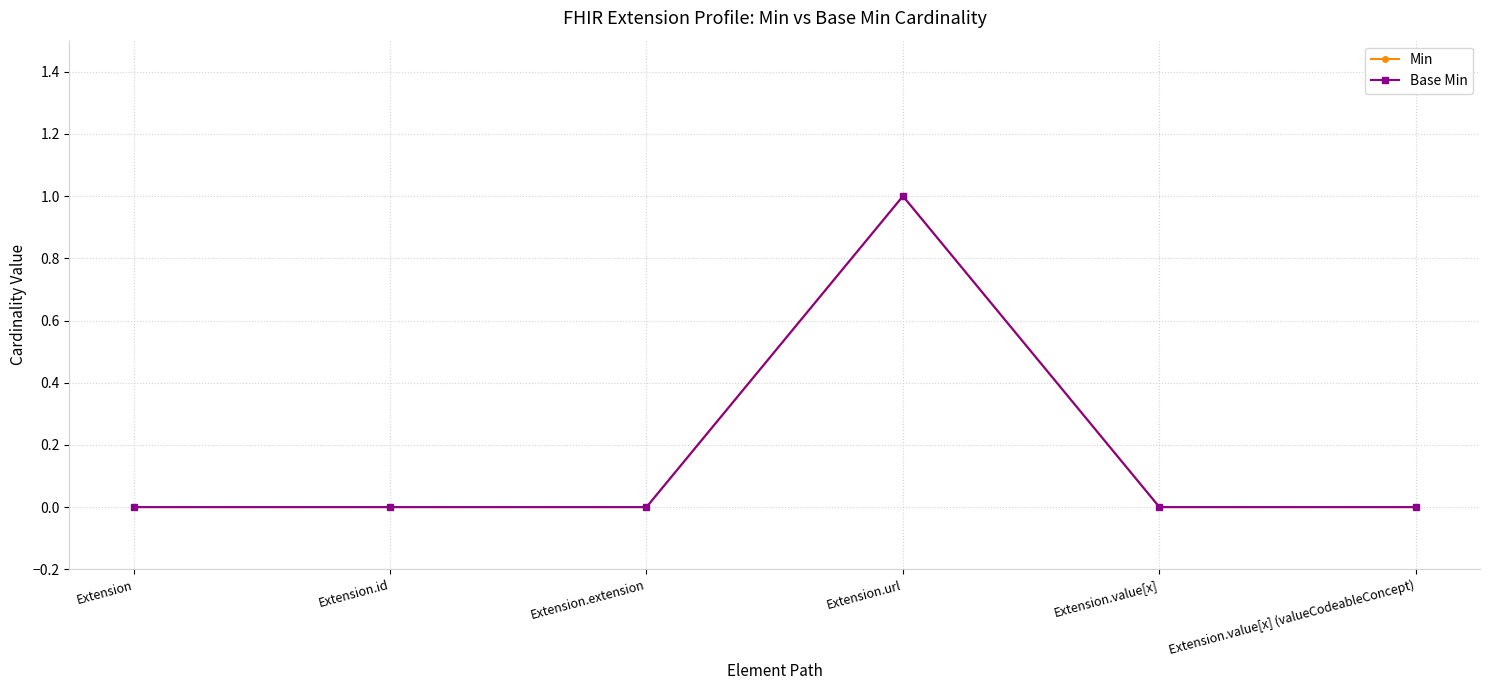

Rank the series by their maximum value, from lowest to highest.

Min, Base Min